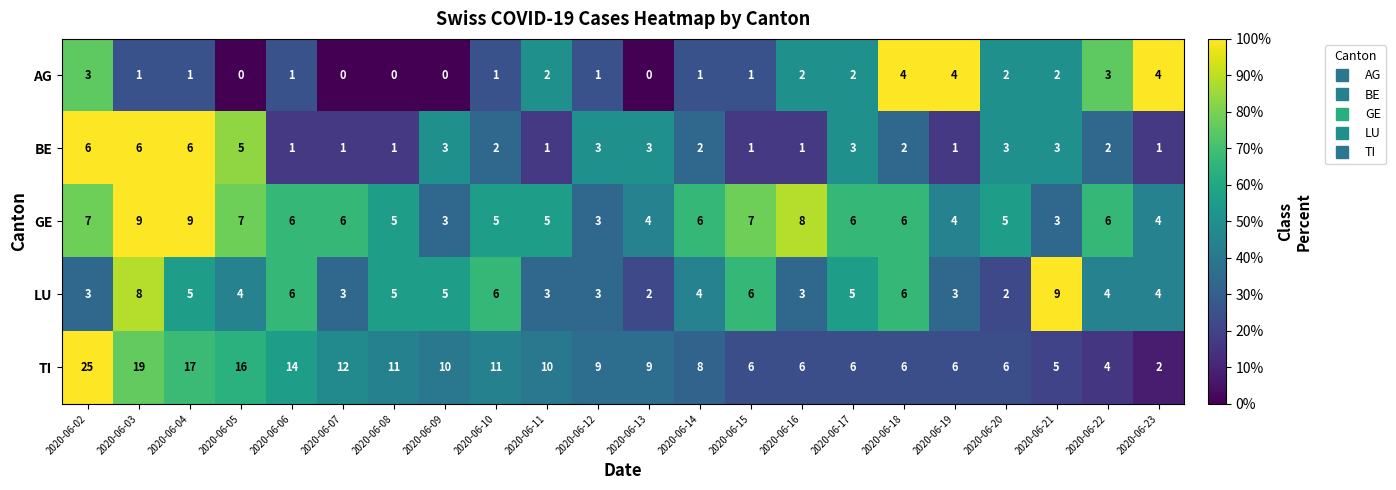

What is the difference between the maximum and minimum values in the LU series?

7